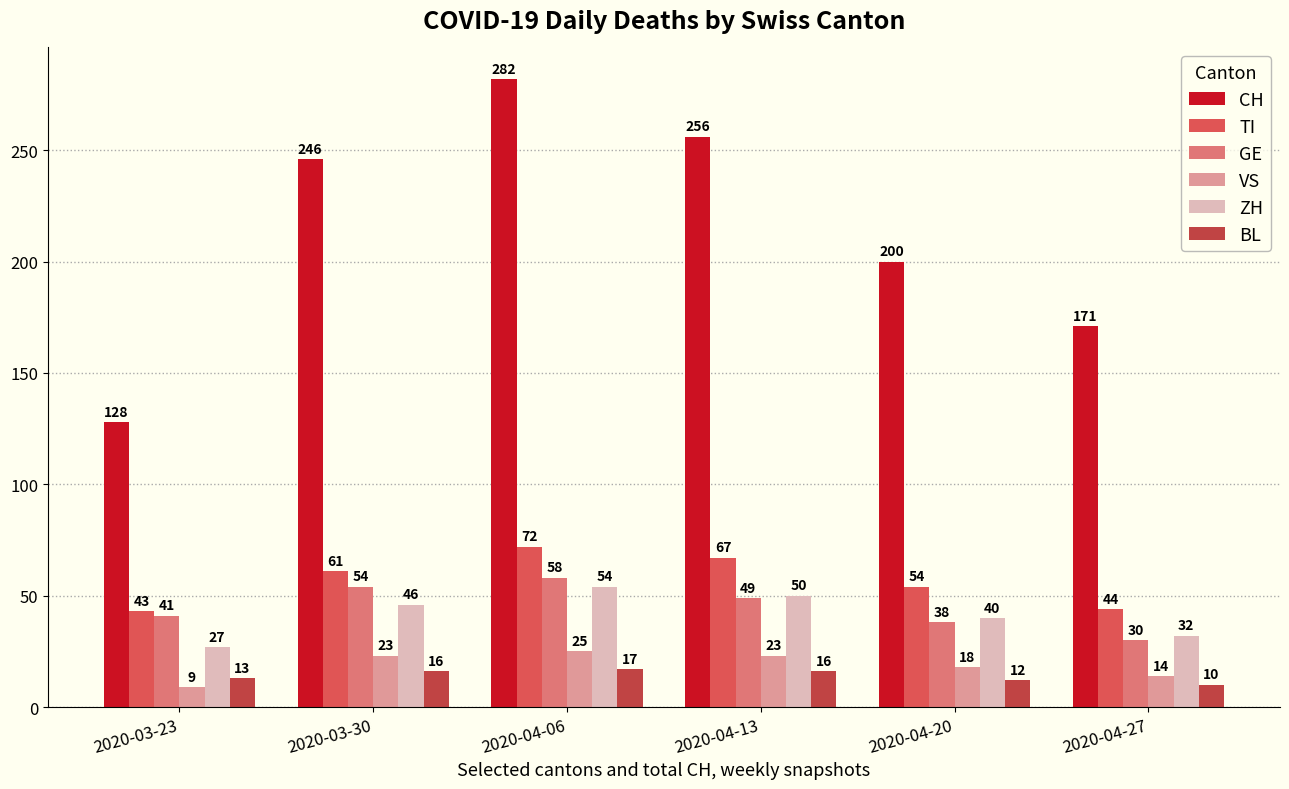

What is the total value across all series at 2020-04-13?

461